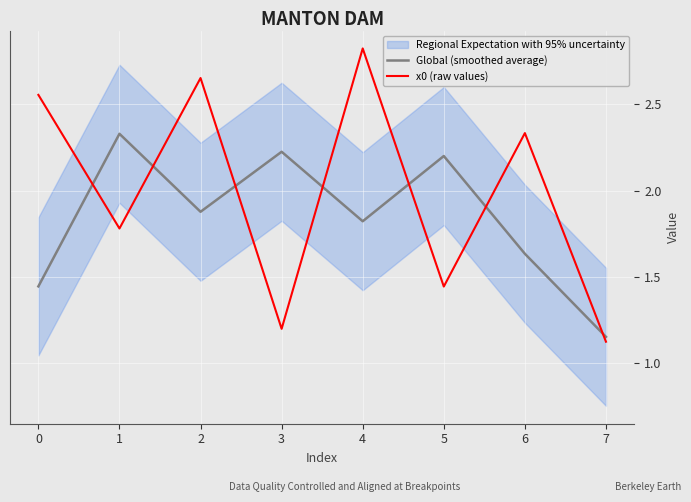

What is the average value of the x0 (raw values) series?

2.0